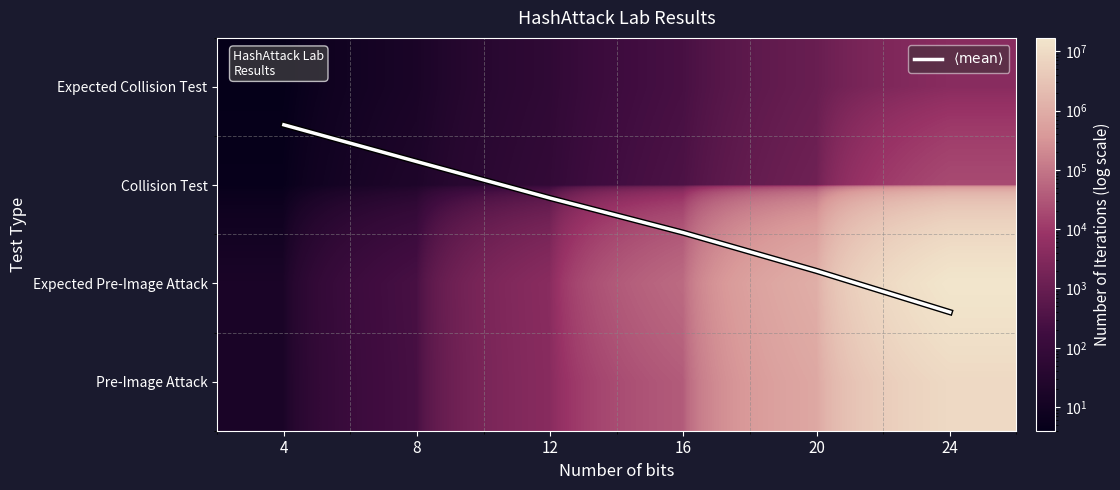

Rank the categories by $\langle \mathrm{mean} \rangle$ value from lowest to highest.

4, 8, 12, 16, 20, 24